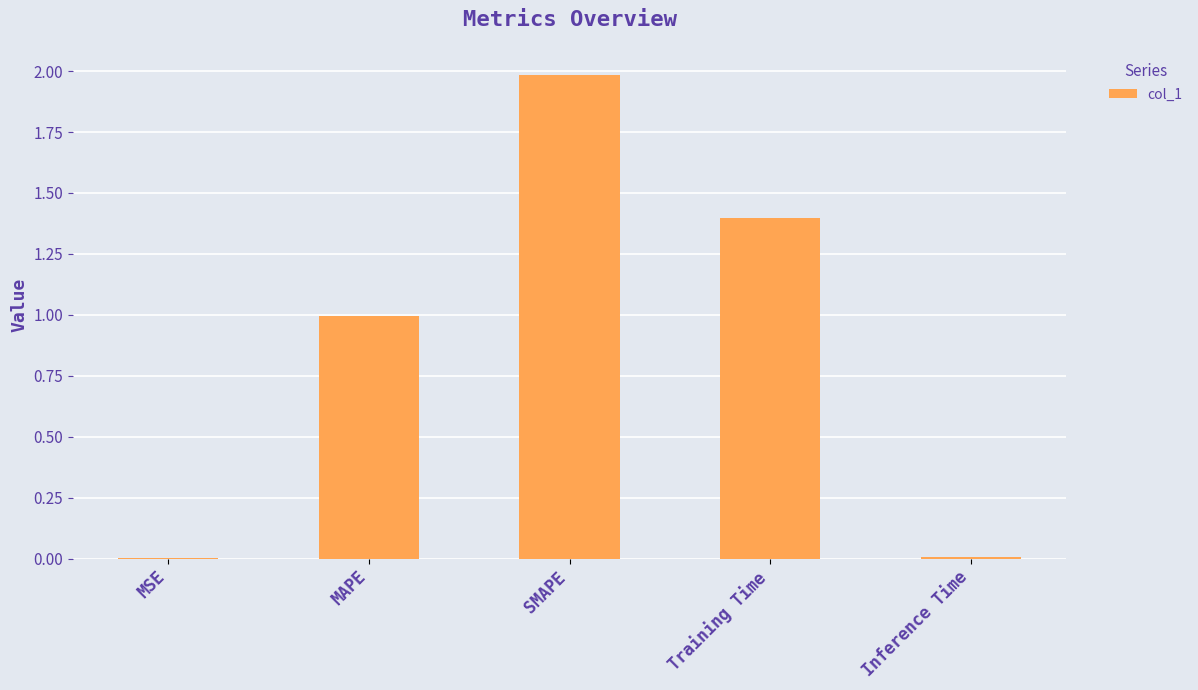

What is the greatest value displayed?

2.0